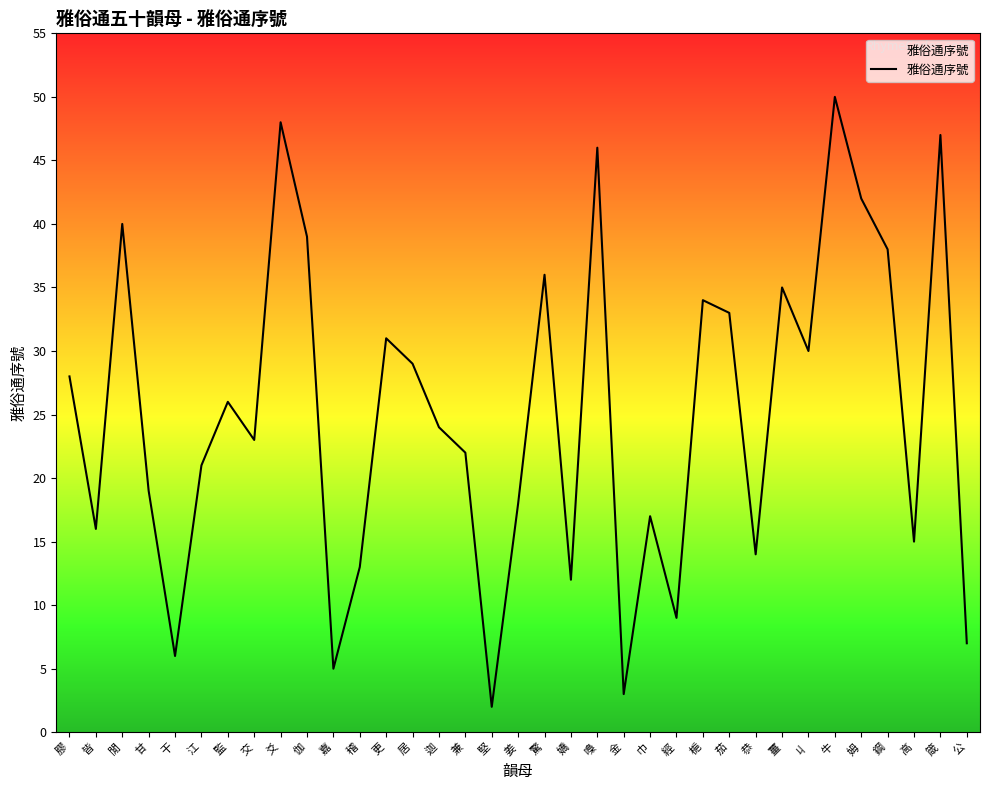

Approximately how many times larger is the value at 江 compared to 迦?

0.9